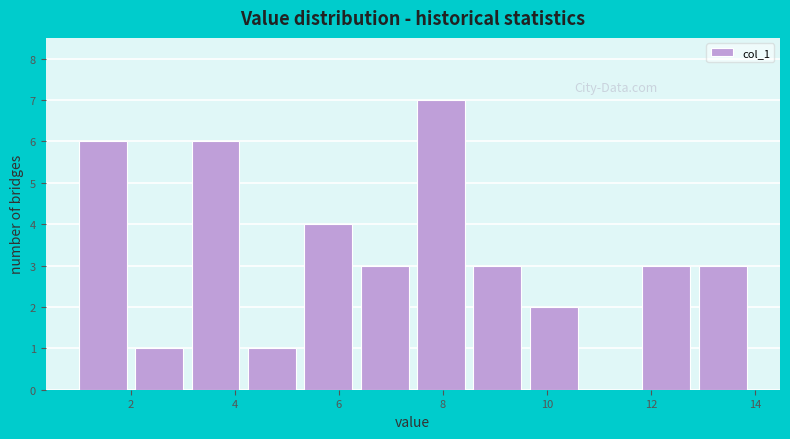

Over which range of the x-axis is the bar tallest?

7.6 to 8.6